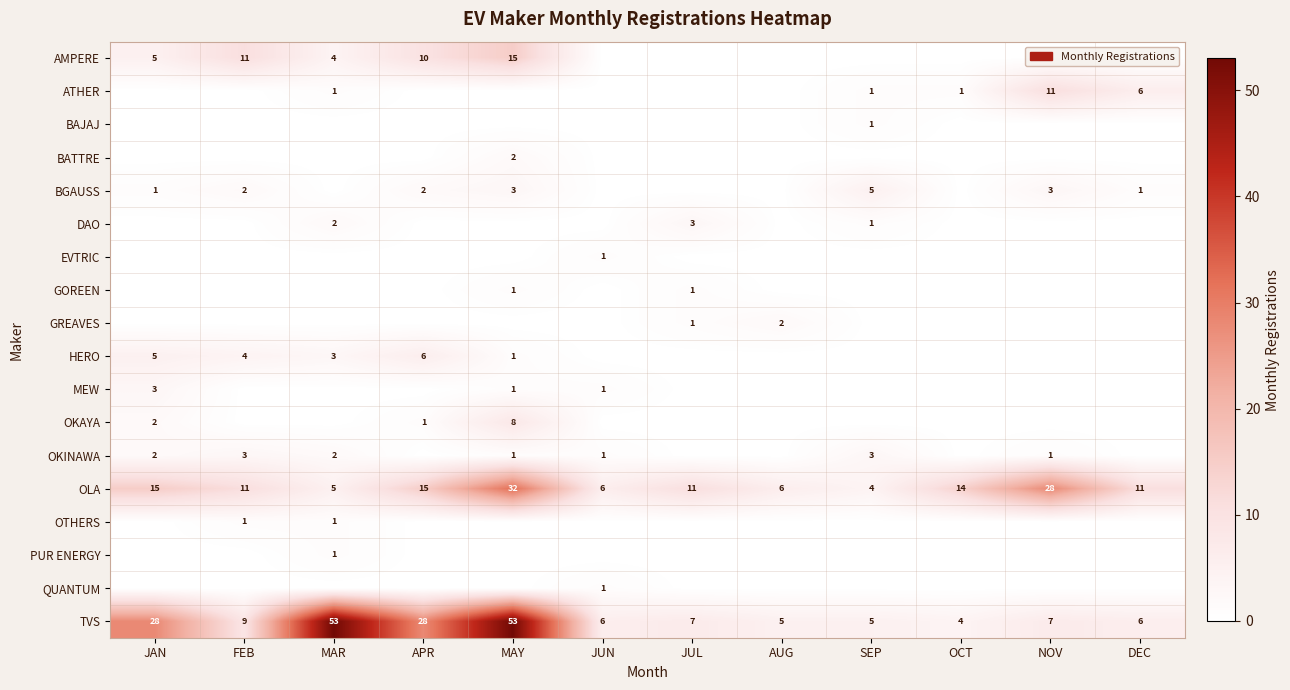

What is the average value of the TVS series?

18